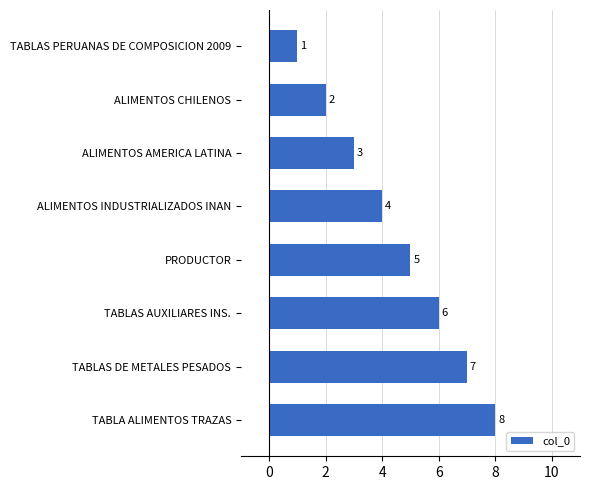

What is the maximum value shown in the chart?

8